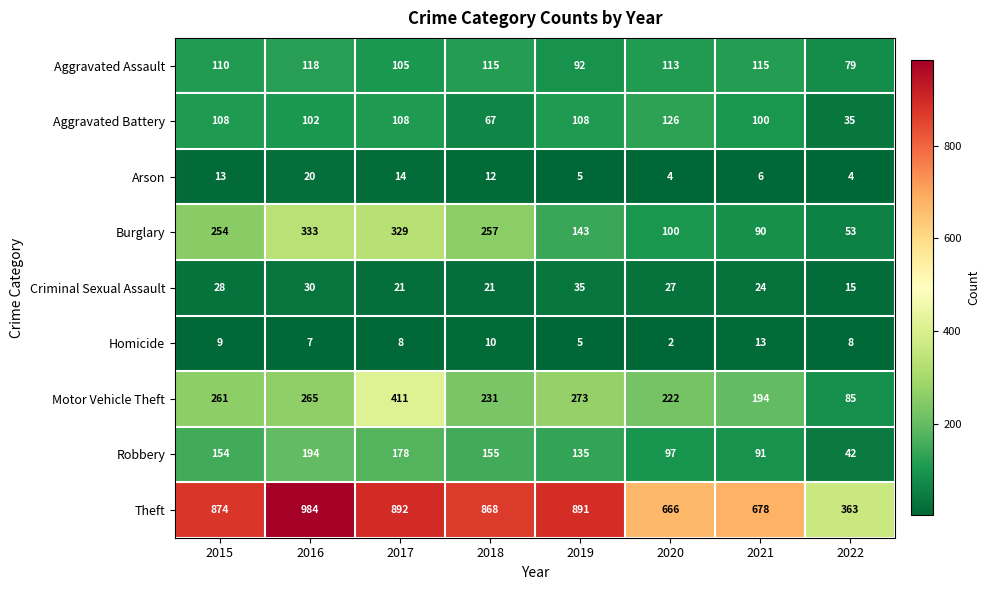

How many distinct data groups are displayed?

9